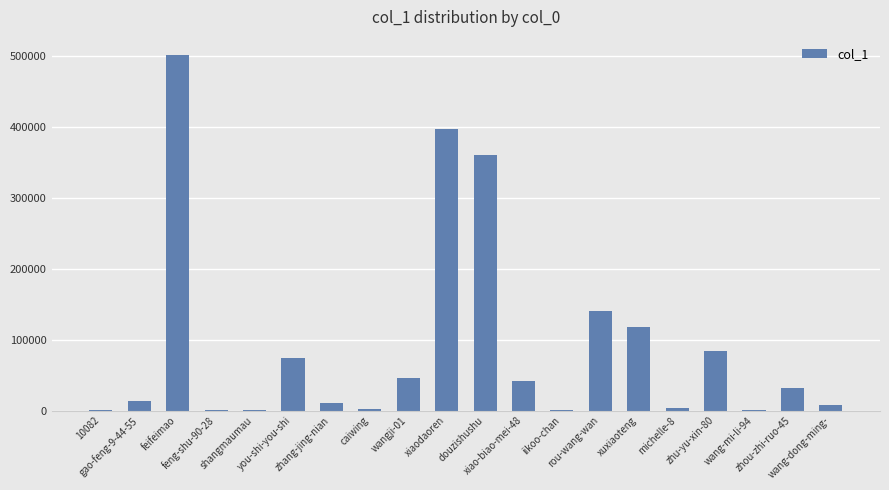

Read the value at rou-wang-wan.

140893